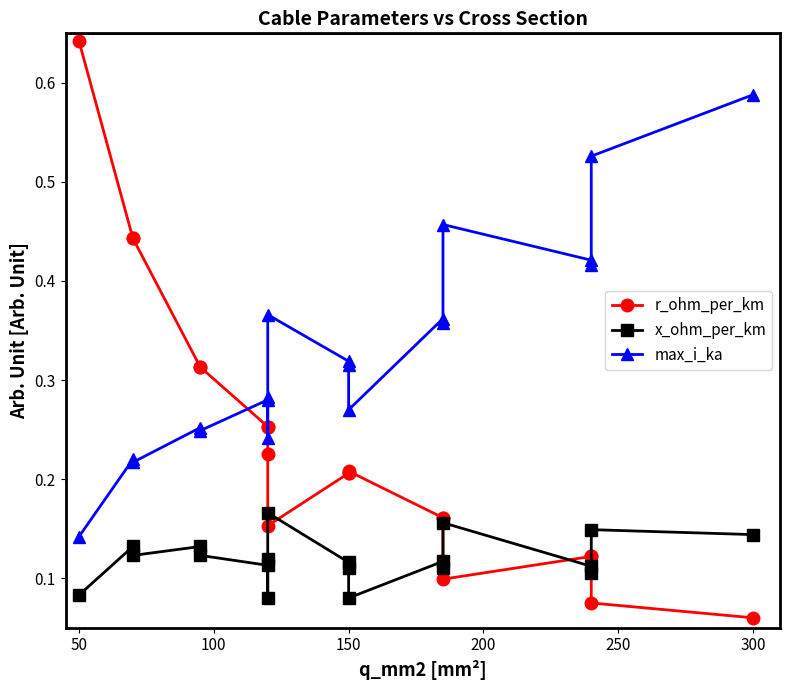

The r_ohm_per_km series shows 0.3 at 250. True or false?

False